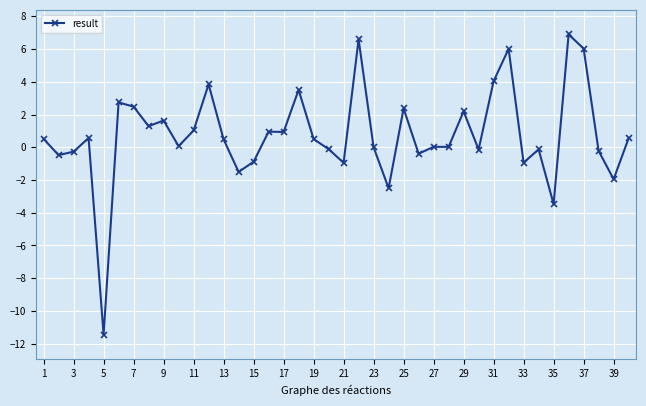

What is the greatest value displayed?

6.9